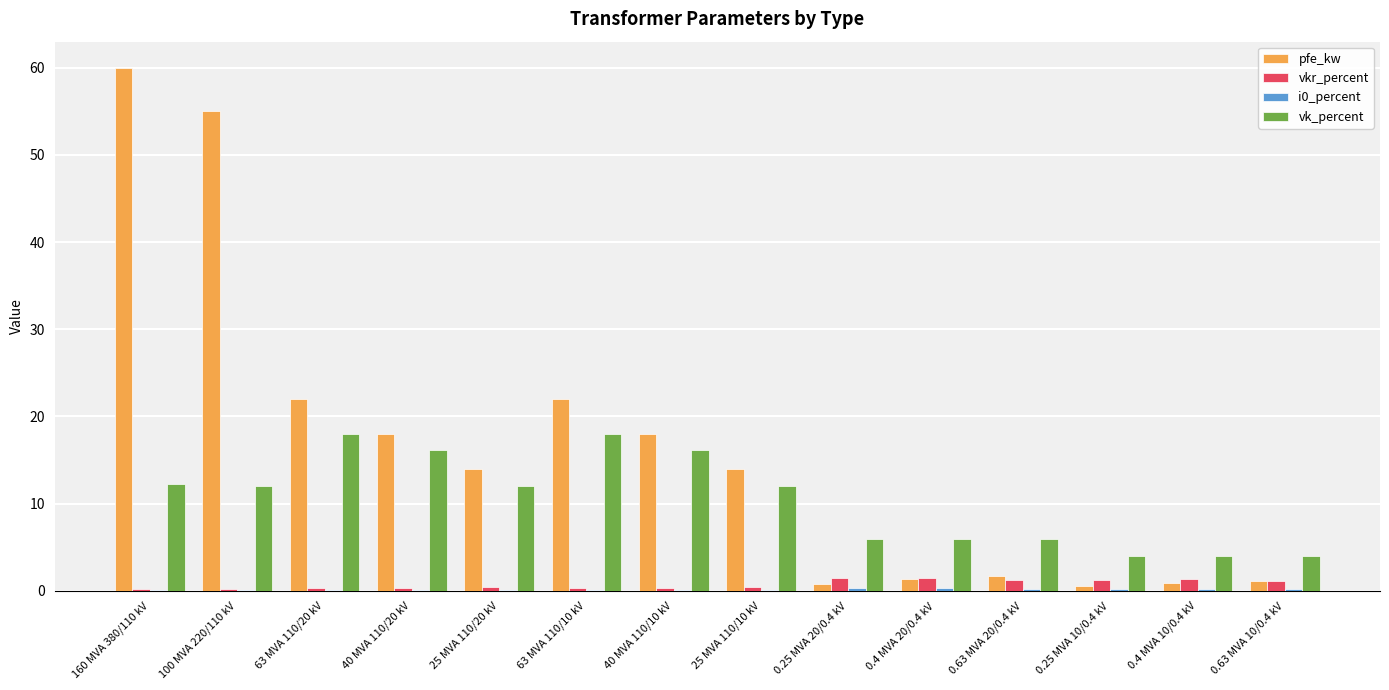

Is the value of pfe_kw at 25 MVA 110/10 kV greater than the value of vkr_percent at 63 MVA 110/20 kV?

Yes